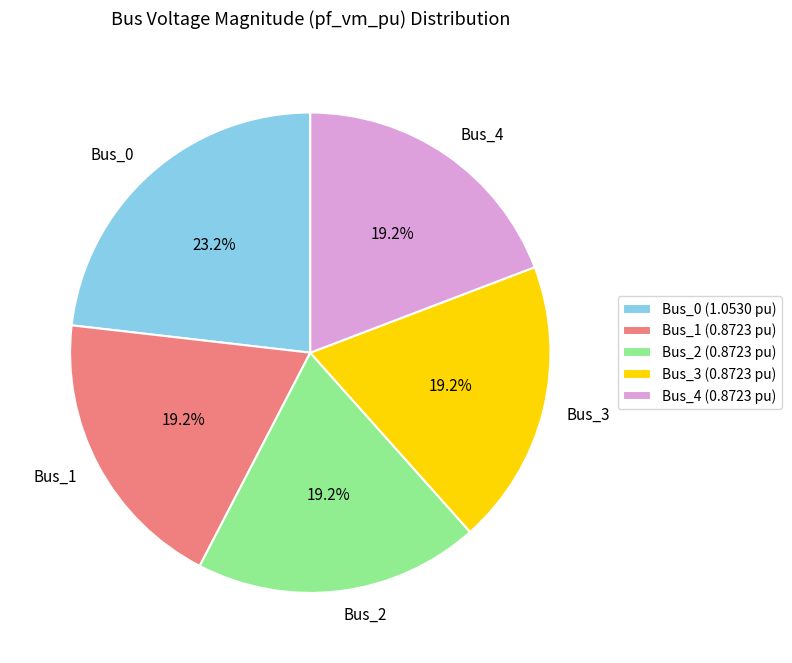

How many segments does this pie chart have?

5